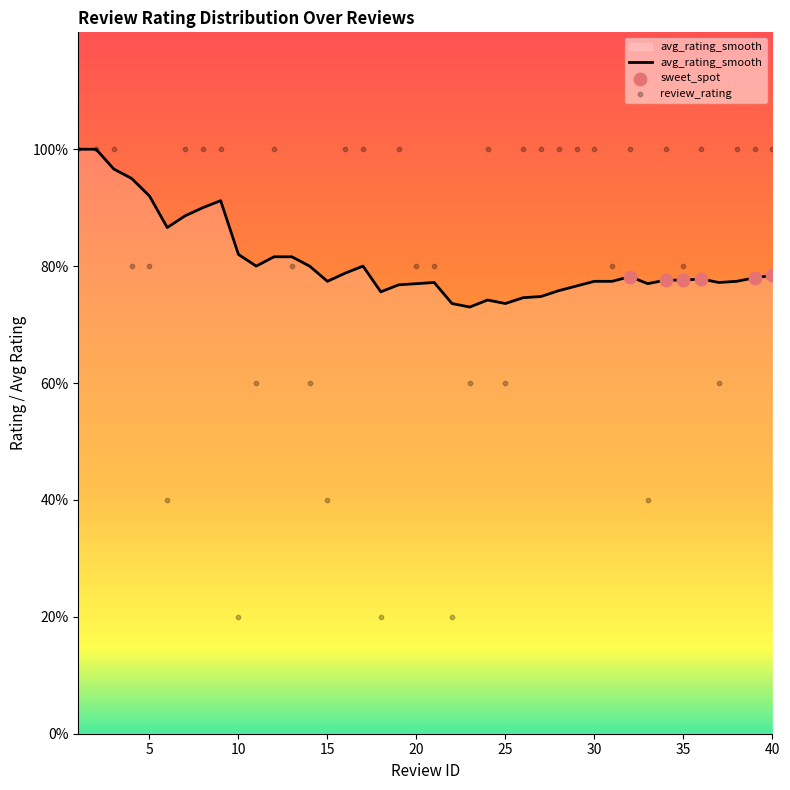

Is the value of avg_rating_smooth at 7 greater than the value of review_rating at 13?

Yes